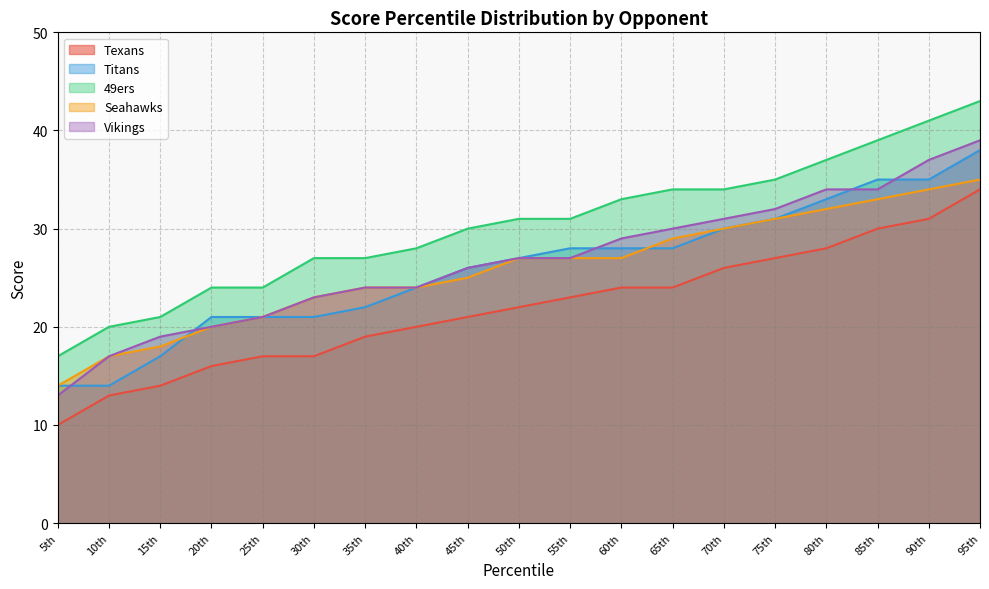

The value of Seahawks at 15th is 18. True or false?

True